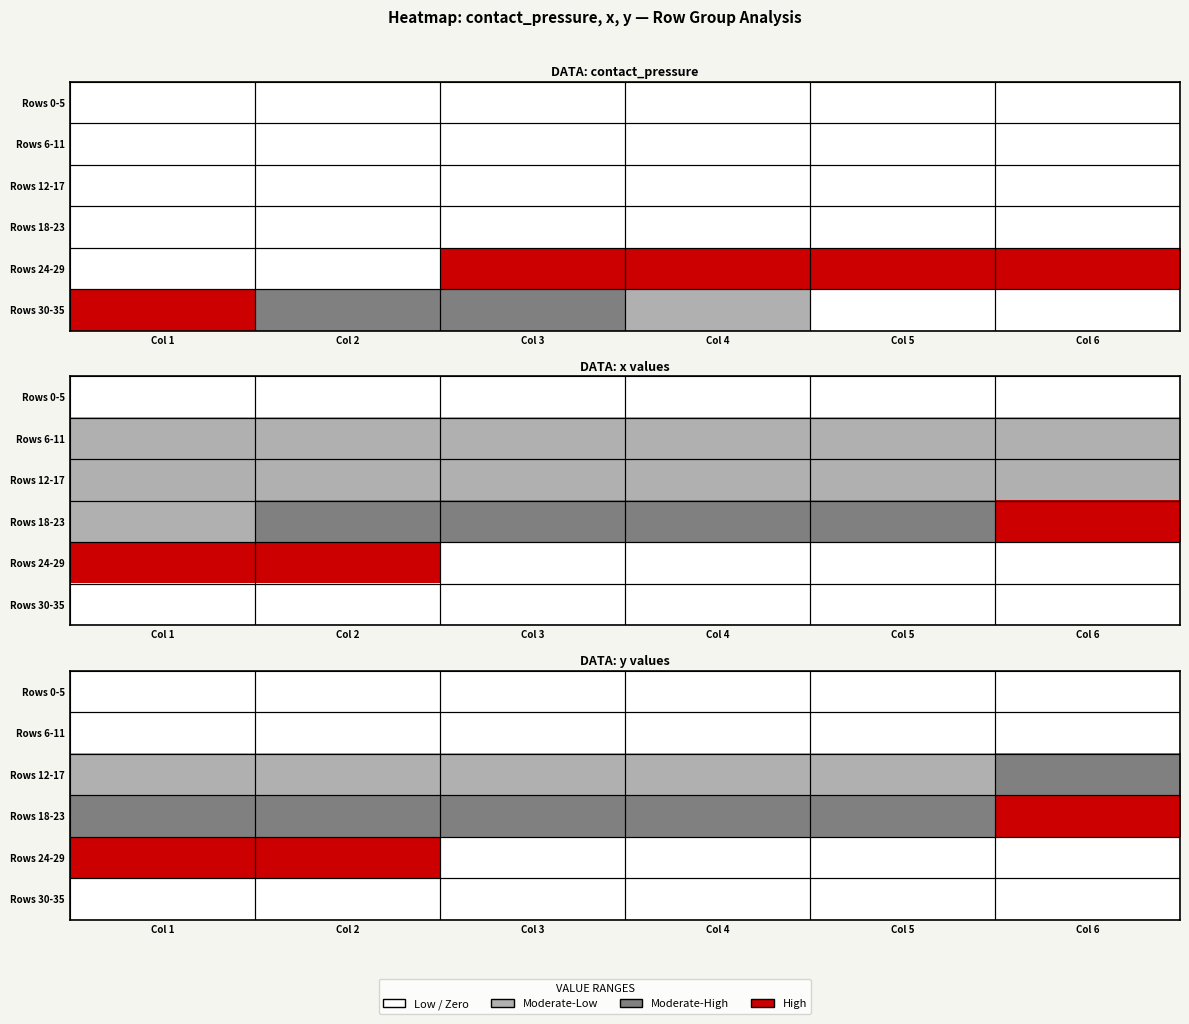

The Rows 30-35 series shows 0.0 at Col 4. True or false?

True